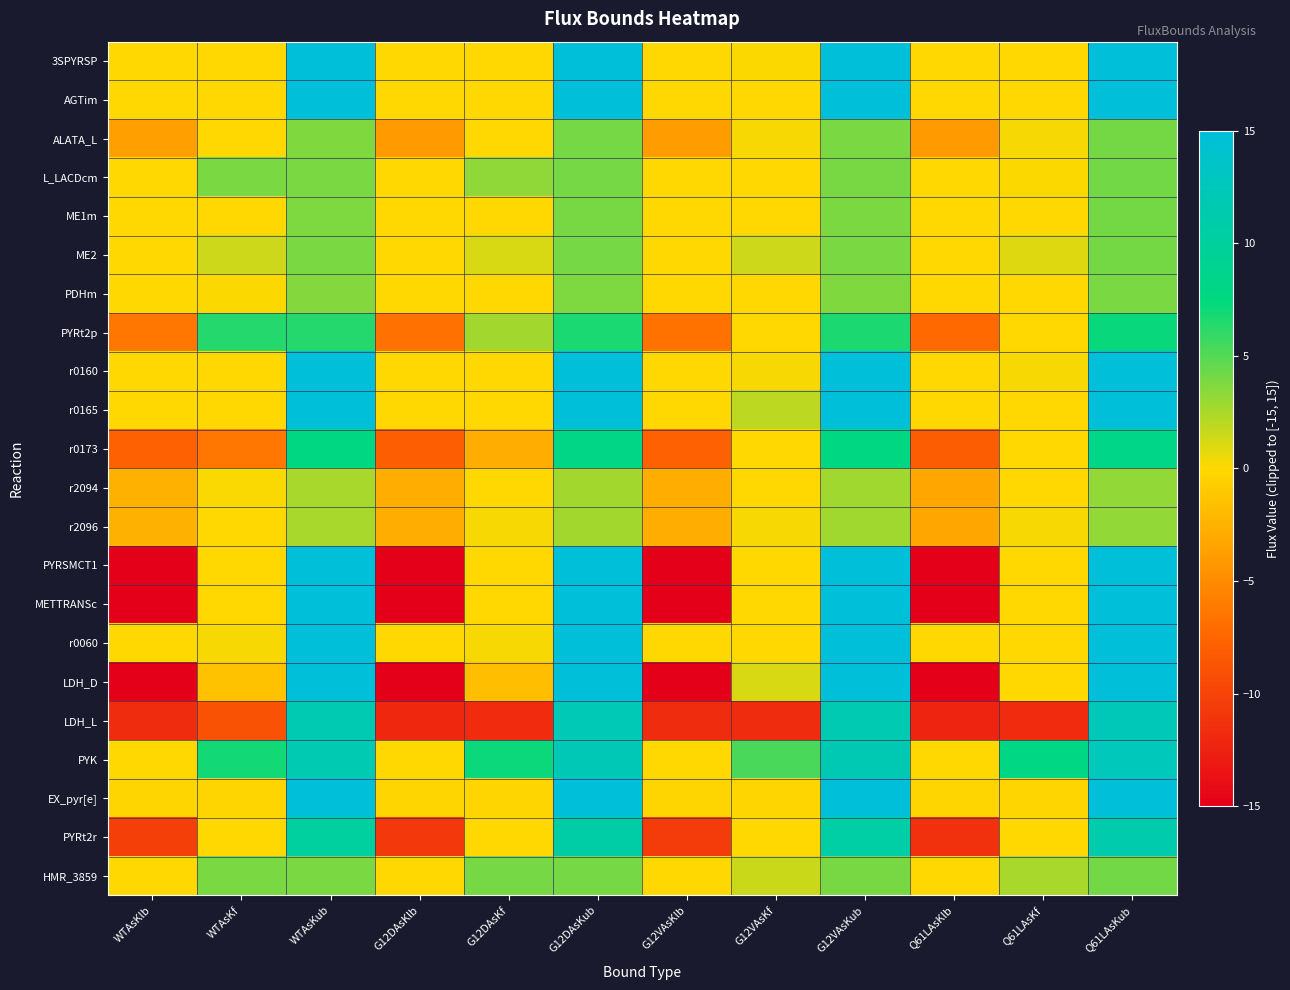

Which has a higher value, G12VAsKub or Q61LAsKf?

G12VAsKub